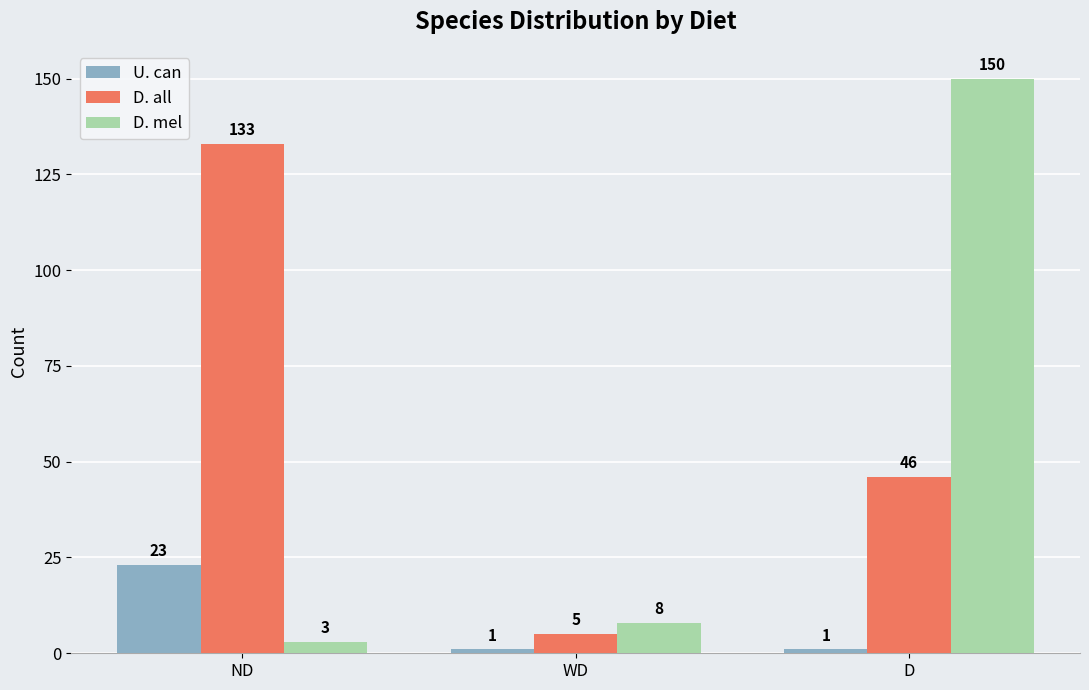

What position from the left is ND?

1